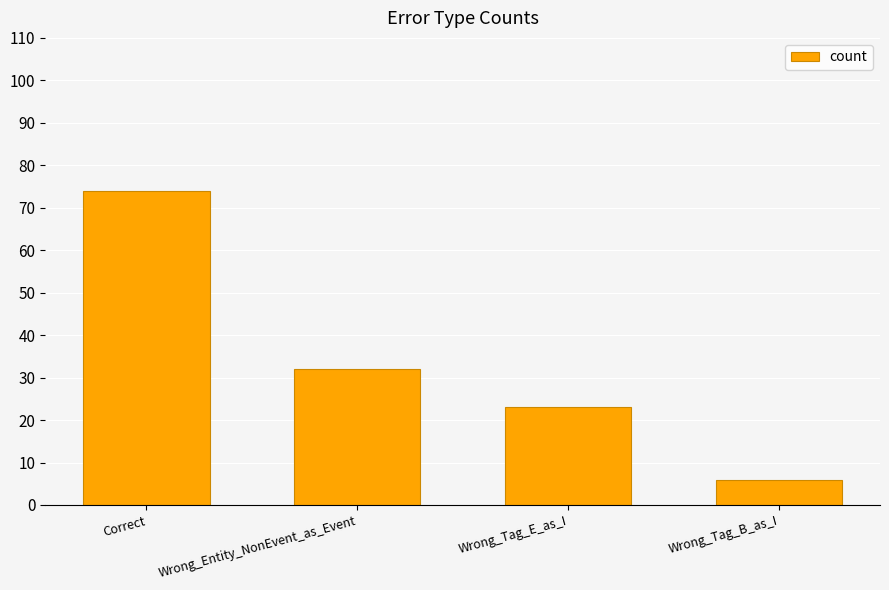

What is the difference between the values at Wrong_Entity_NonEvent_as_Event and Correct?

42